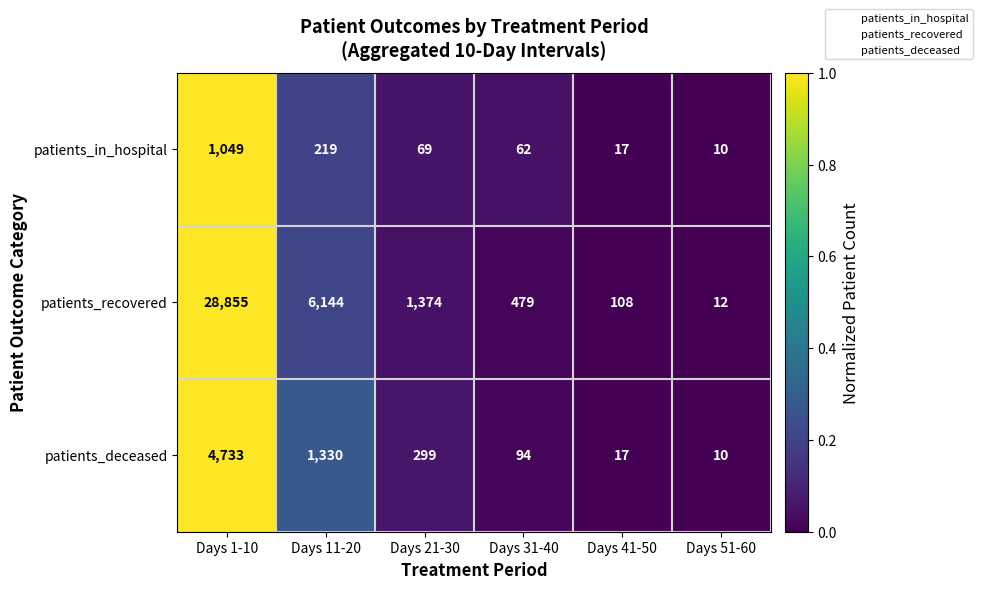

At which category does the chart reach its minimum across all series?

Days 51-60